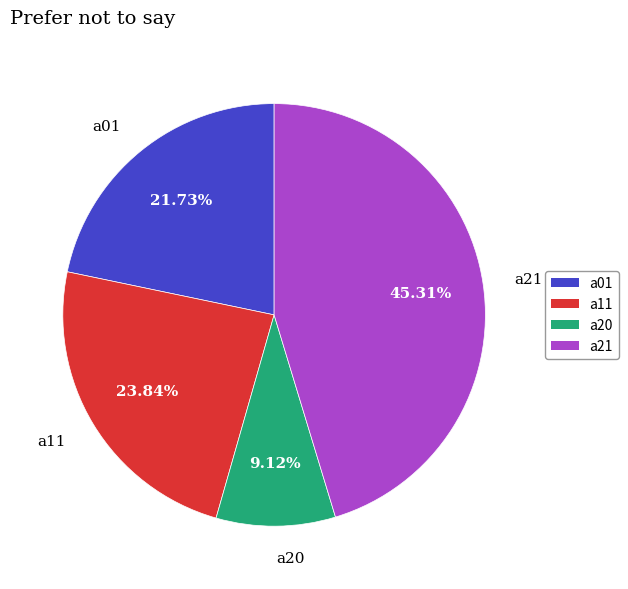

True or false: a20 accounts for 9% of the total.

True